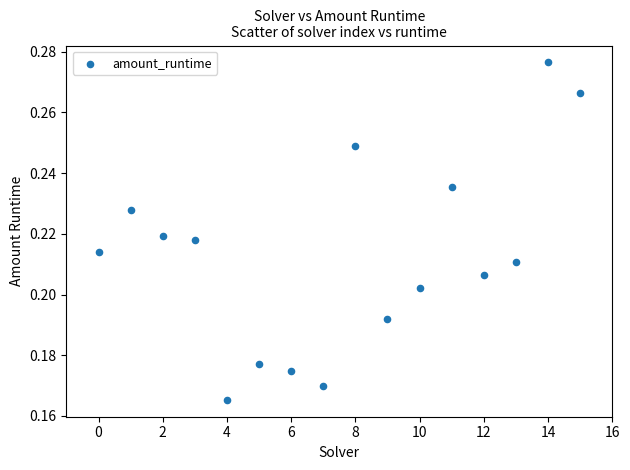

How many data points are displayed?

16